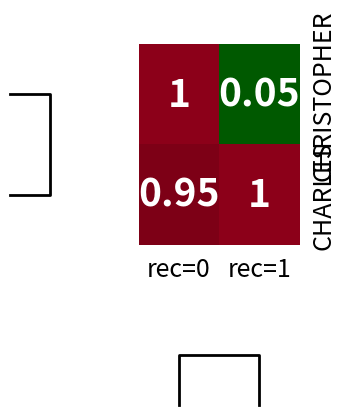

Rank the series by their average value, from highest to lowest.

CHARLES, CHRISTOPHER